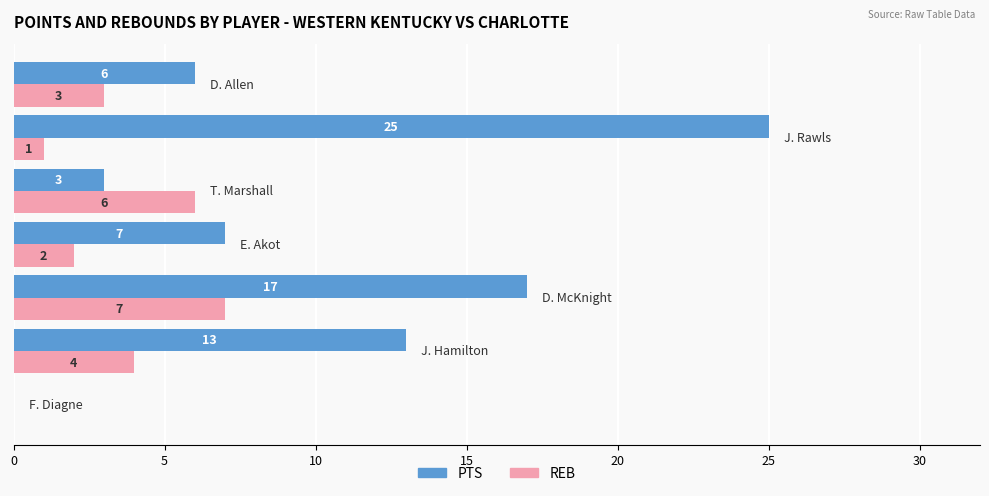

What is the sum of all PTS values?

71